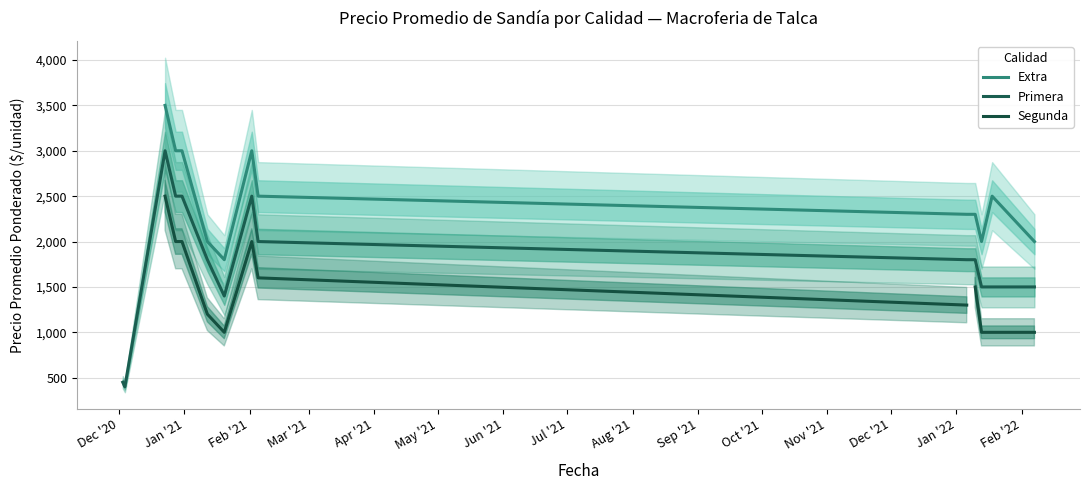

What is the lowest value of the Primera series?

400